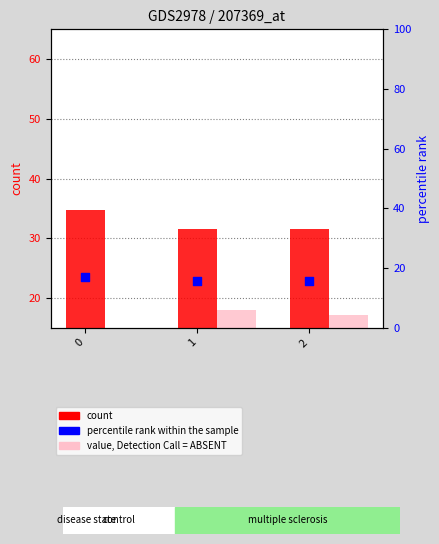

At which category is the sum across all series the highest?

1